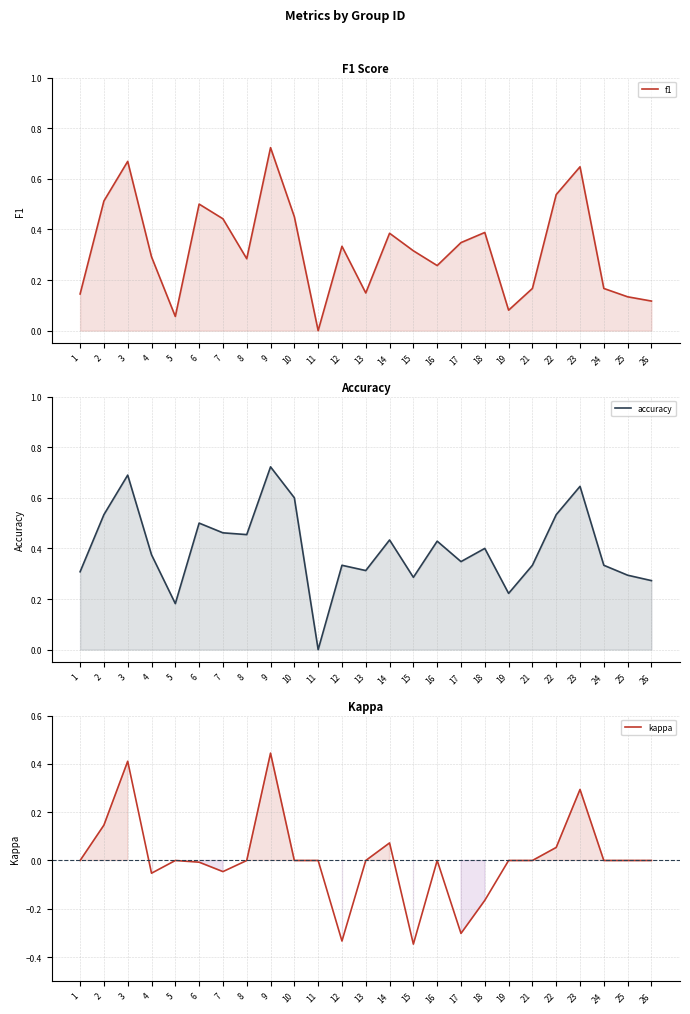

At which category is the sum across all series the highest?

9